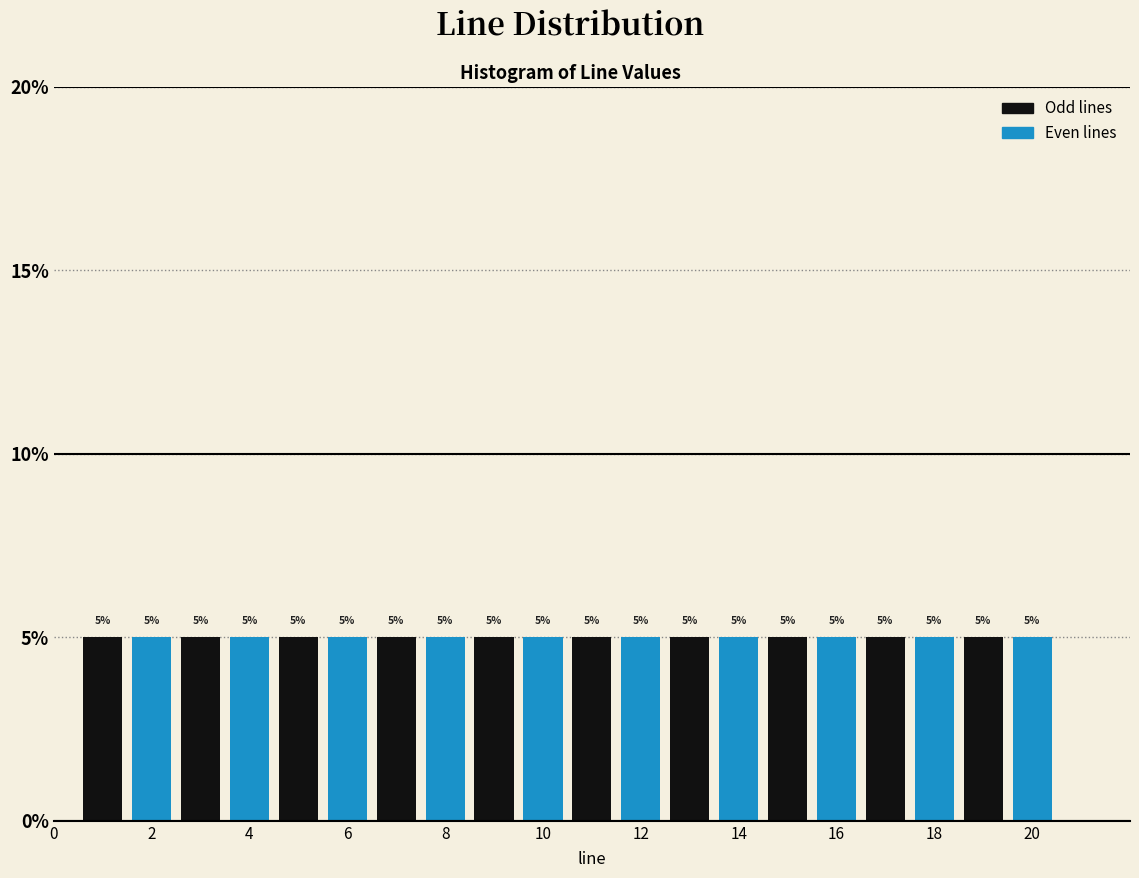

What is the height of the bar covering 3.5 to 4.5 on the x-axis? The bar edges are not printed on the chart, so give them approximately, as read against the axis.

5